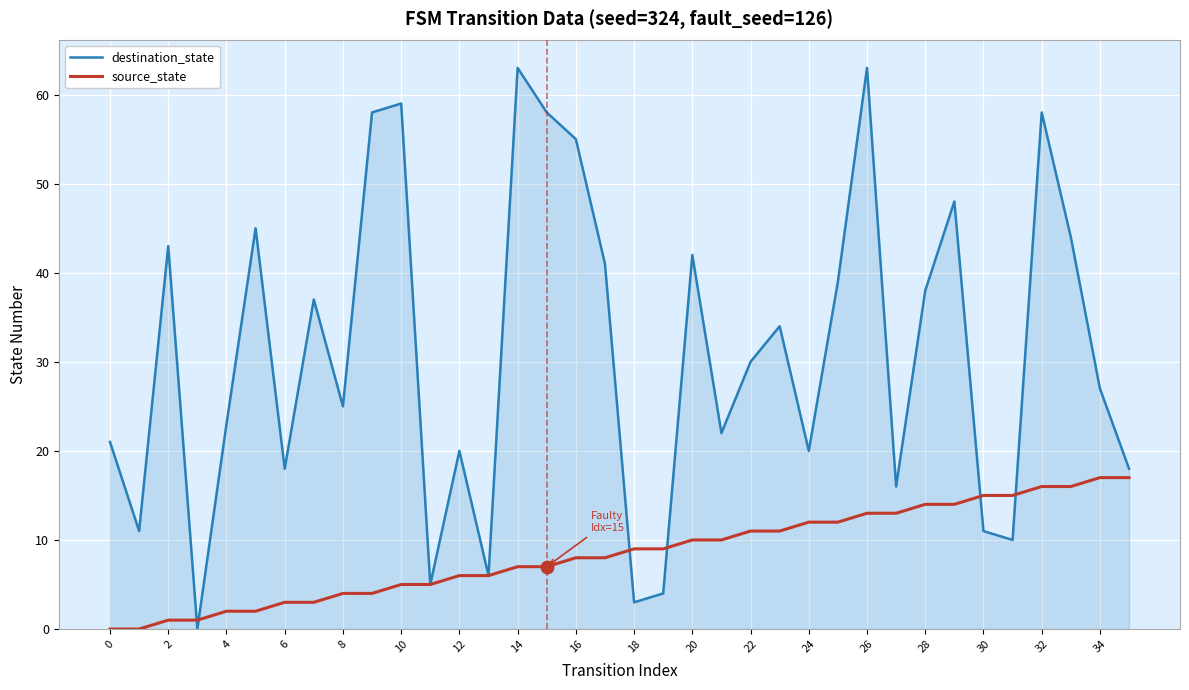

List the series in order of their overall mean, highest first.

destination_state, source_state